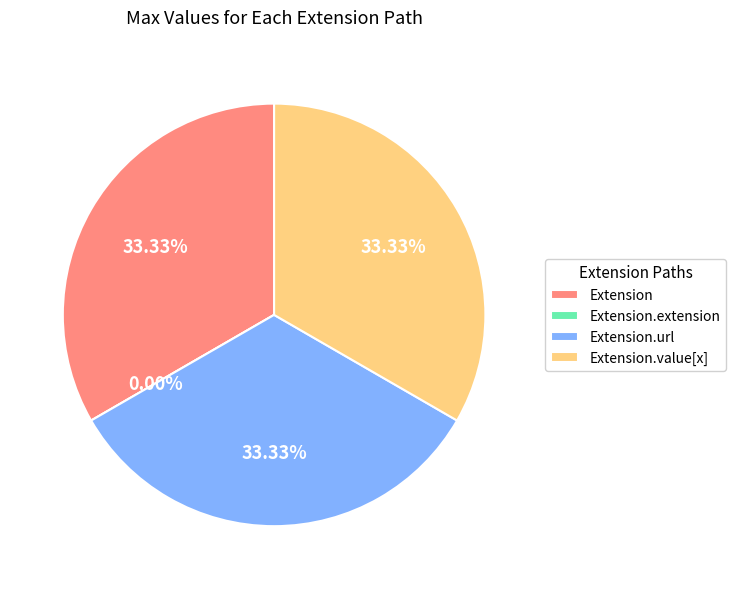

What percentage is the Extension.value[x] slice, to the nearest percent?

33%